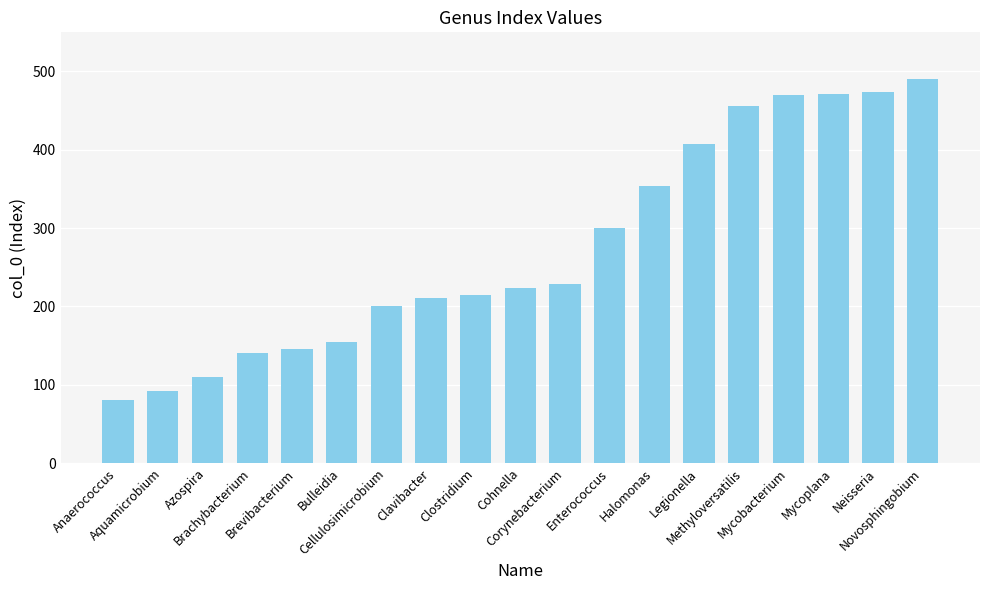

What is the ratio of the value at Novosphingobium to the value at Cellulosimicrobium?

2.4